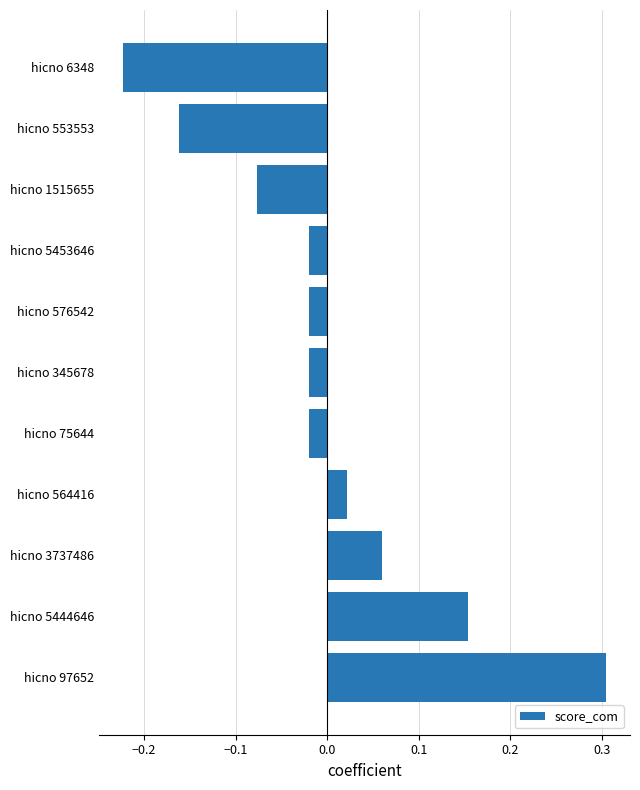

Between hicno 553553 and hicno 3737486, which is larger?

hicno 3737486